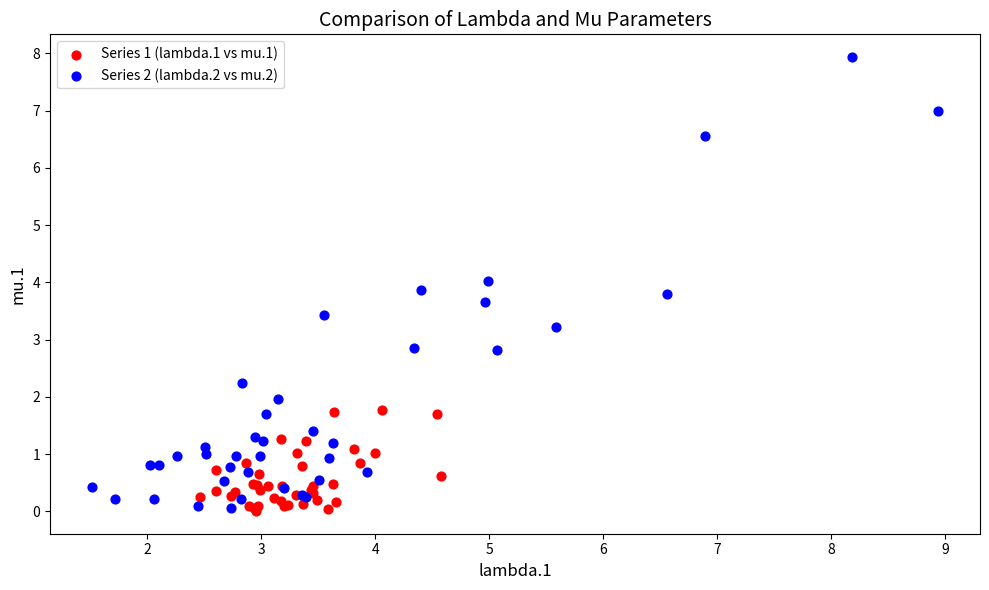

Which series reaches the maximum Y coordinate?

Series 2 (lambda.2 vs mu.2)